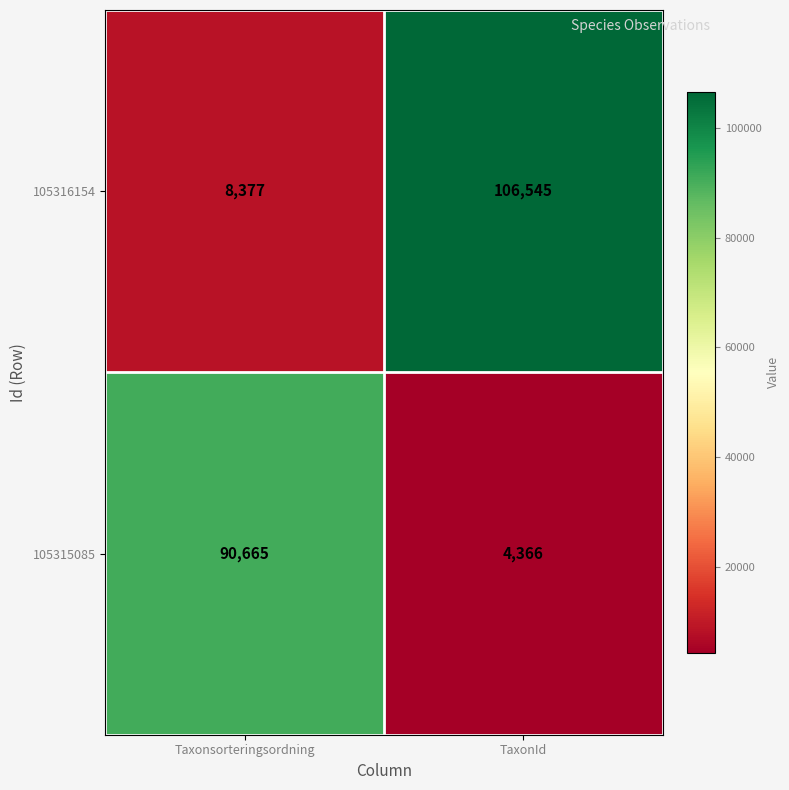

Which category has the highest value across all series?

TaxonId